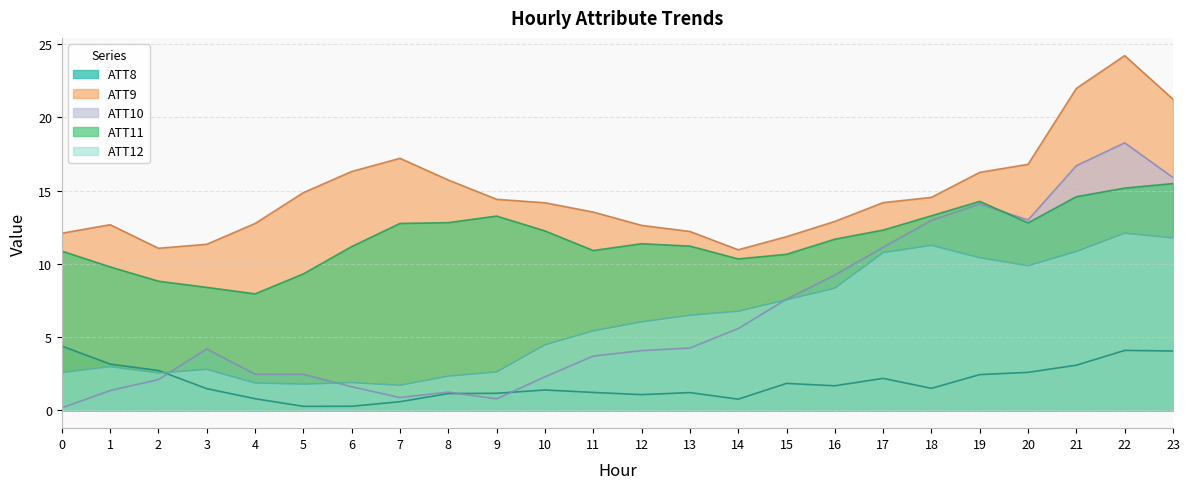

What is the total value across all series at 14?

34.4